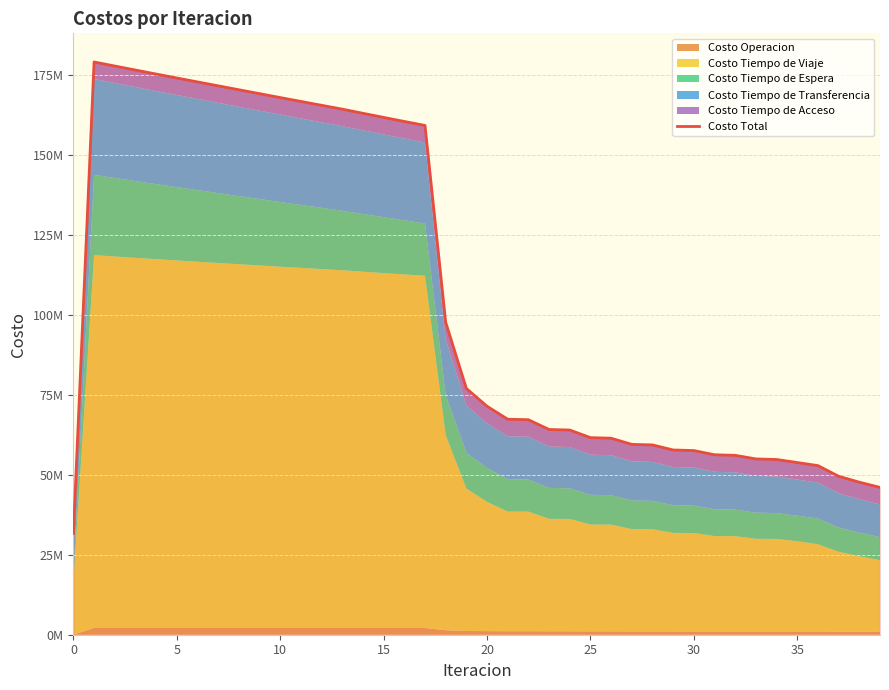

How many points are higher than both their immediate neighbors (excluding endpoints)?

1